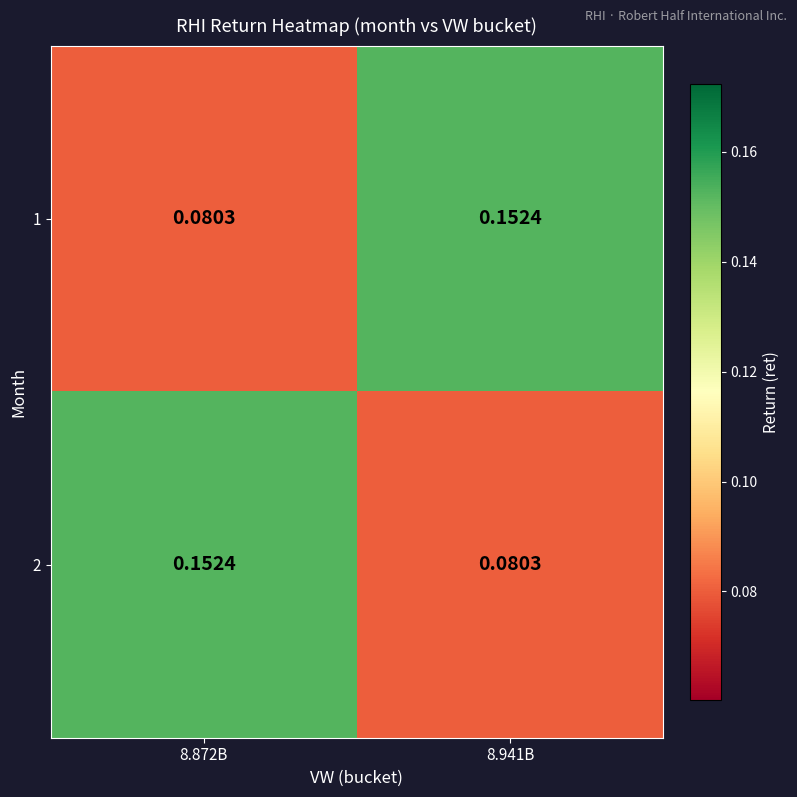

Reading right to left, transcribe all the data shown in this chart.

1: 8.941B=0.2	8.872B=0.1
2: 8.941B=0.1	8.872B=0.2